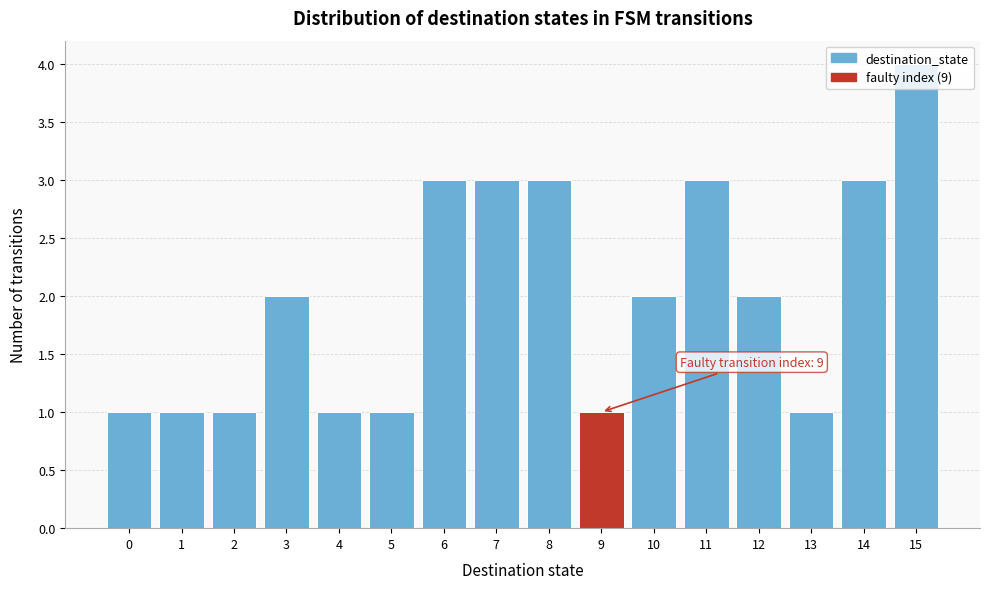

Which range on the x-axis has the tallest bar?

14.5 to 15.5